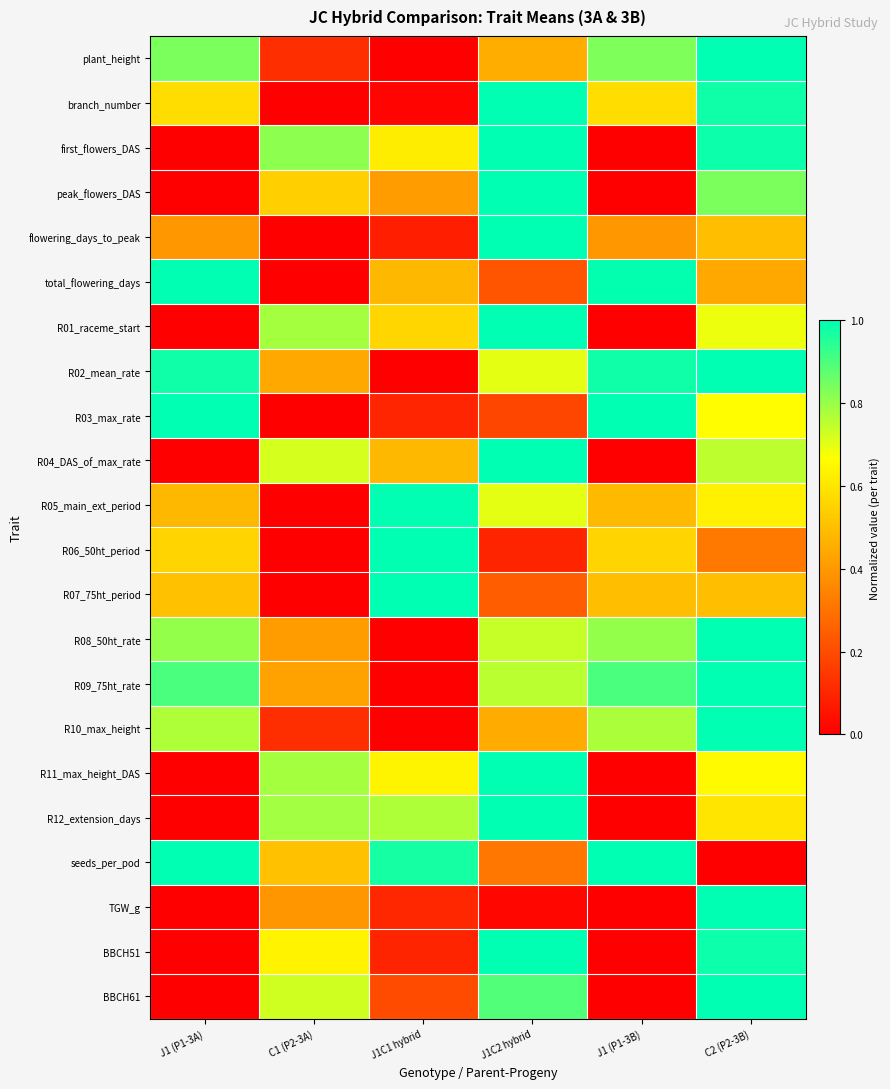

At J1 (P1-3A), list the series in order from largest to smallest.

total_flowering_days, seeds_per_pod, R03_max_rate, R02_mean_rate, R09_75ht_rate, plant_height, R08_50ht_rate, R10_max_height, branch_number, R06_50ht_period, R07_75ht_period, R05_main_ext_period, flowering_days_to_peak, R12_extension_days, BBCH61, R04_DAS_of_max_rate, first_flowers_DAS, peak_flowers_DAS, R01_raceme_start, R11_max_height_DAS, TGW_g, BBCH51